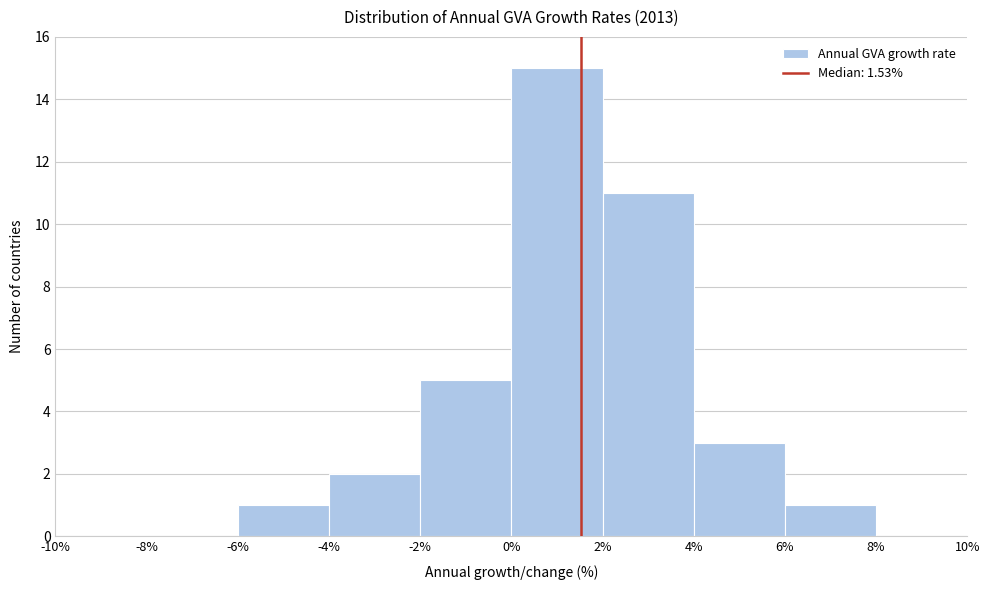

Reading left to right, list every bar in this chart as the range it spans on the x-axis followed by its height. The values are not printed on the chart, so give them approximately, as read against the axis.

-10% to -8%: 0
-8% to -6%: 0
-6% to -4%: 1
-4% to -2%: 2
-2% to 0%: 5
0% to 2%: 15
2% to 4%: 11
4% to 6%: 3
6% to 8%: 1
8% to 10%: 0